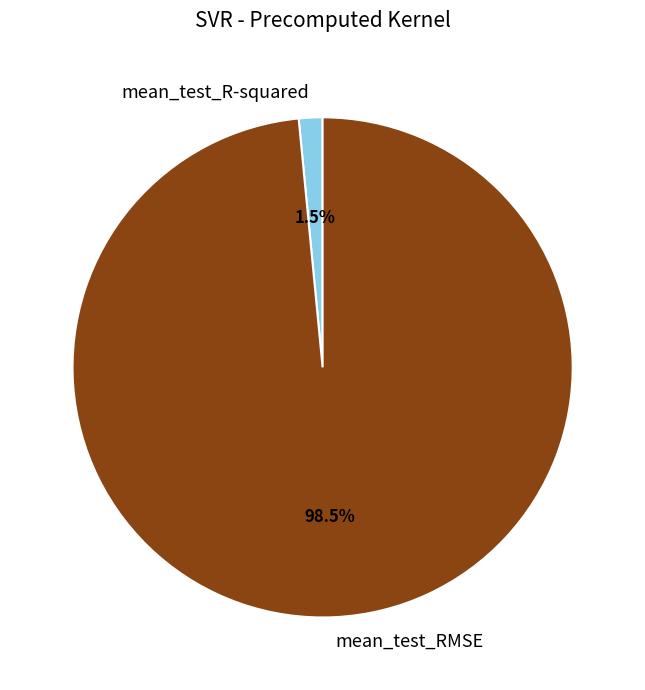

Which category accounts for the majority?

mean_test_RMSE